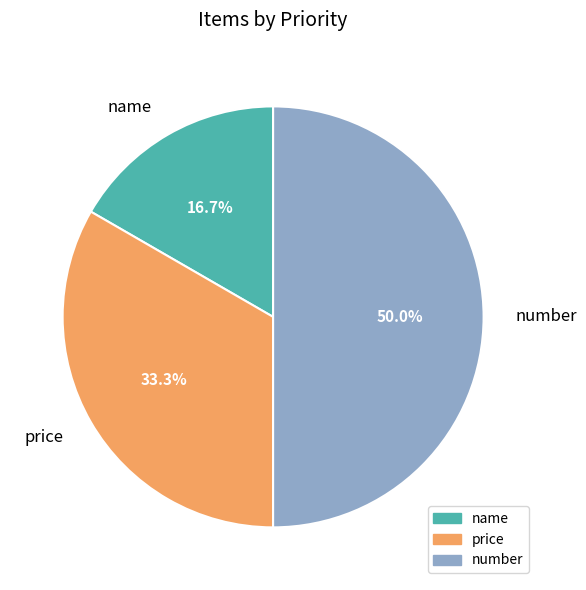

True or false: name accounts for 17% of the total.

True